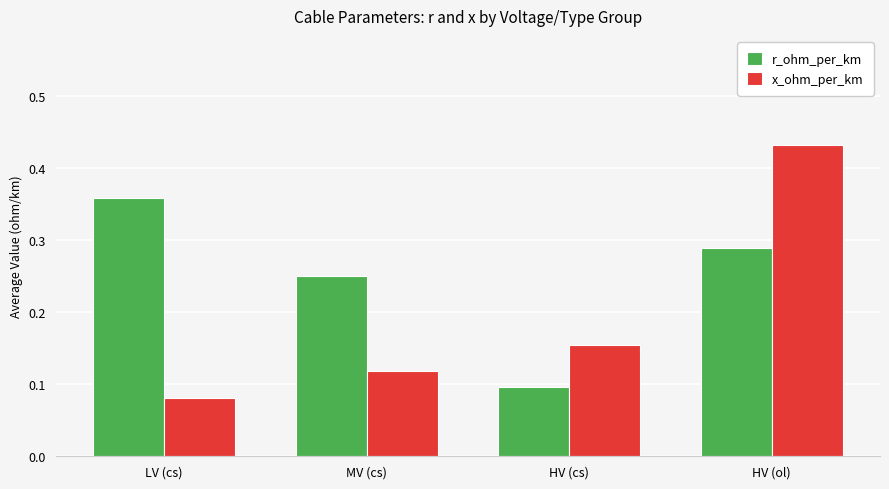

Rank the series at MV (cs) from lowest to highest value.

x_ohm_per_km, r_ohm_per_km